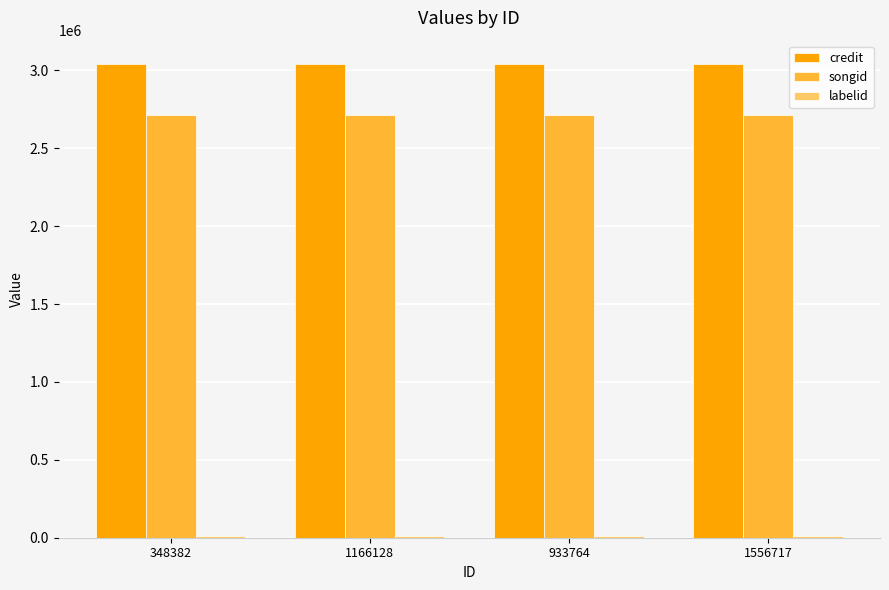

How many categories are shown in the chart?

4